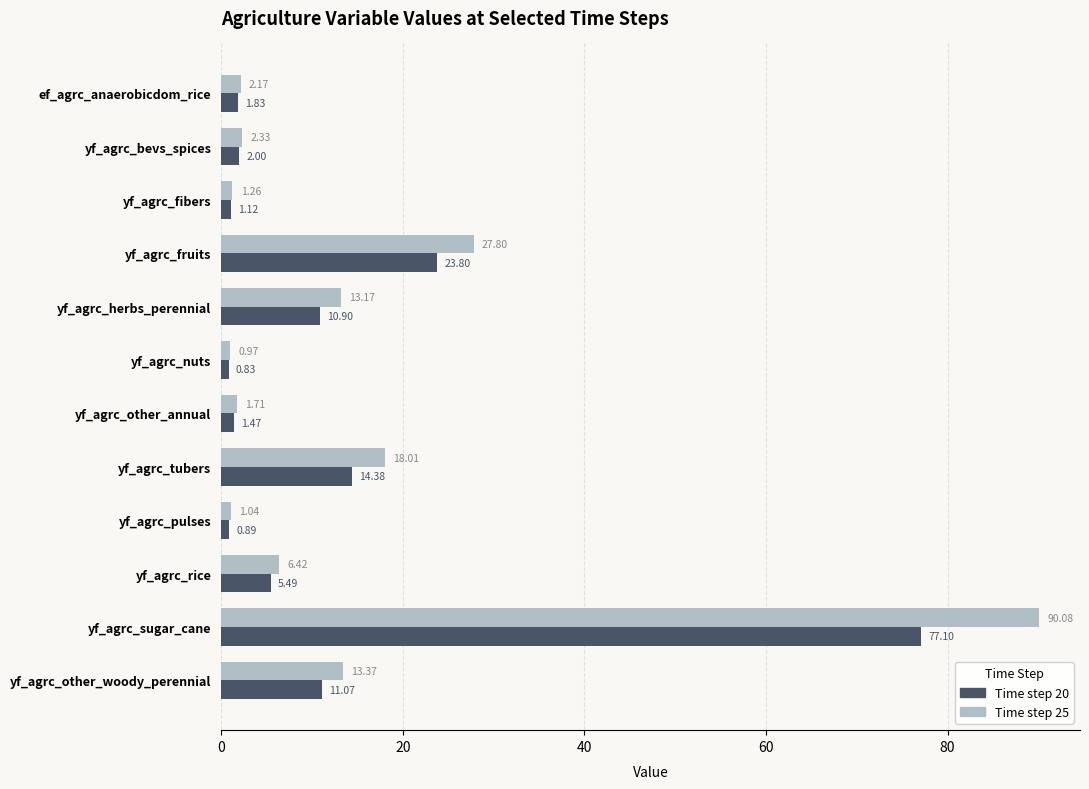

Which label corresponds to the smallest value in the chart?

yf_agrc_nuts